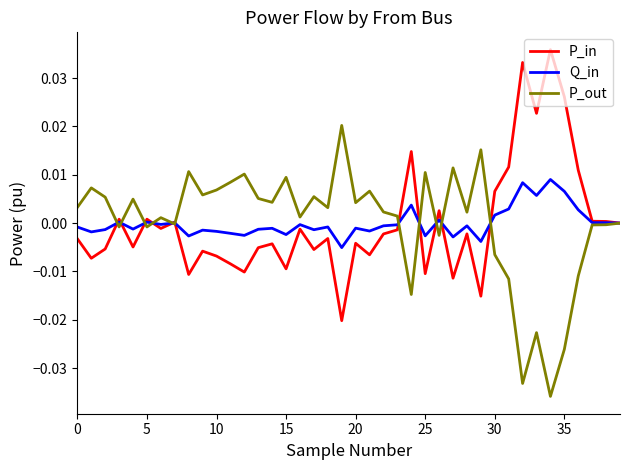

Rank the series by their maximum value, from highest to lowest.

P_in, P_out, Q_in